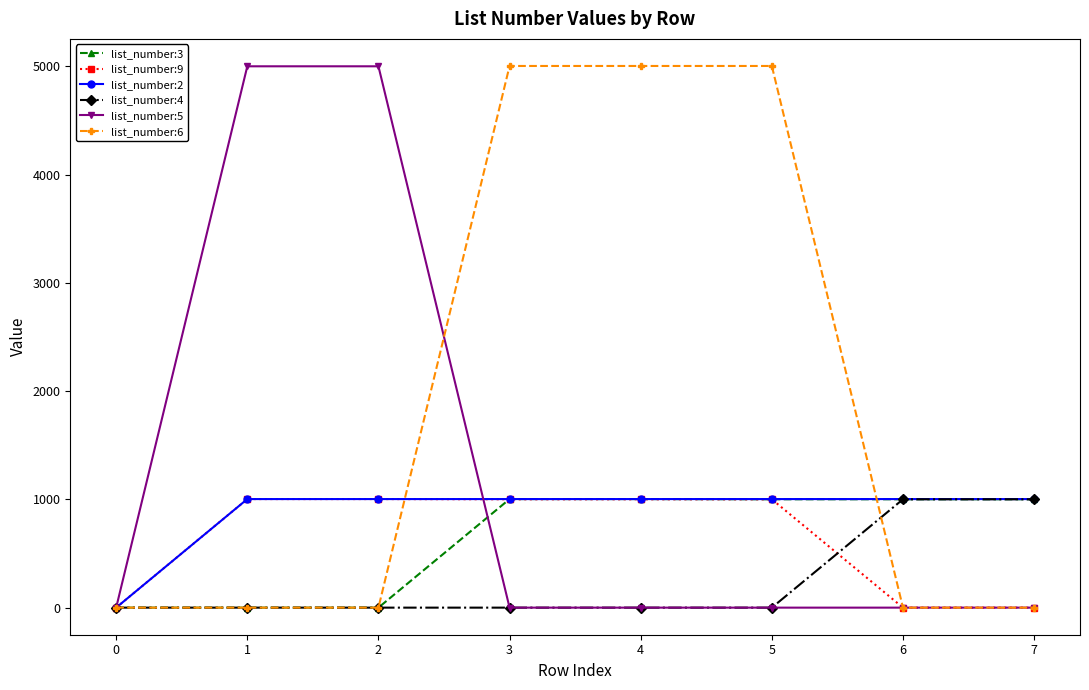

Which series has the largest range (max minus min)?

list_number:6